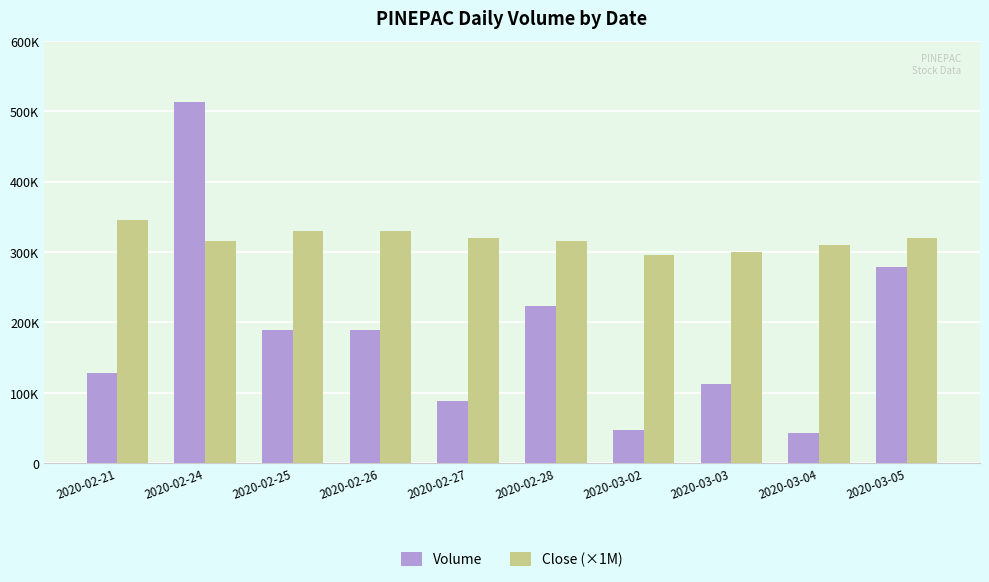

What is the label of the 2nd bar from the right?

2020-03-04